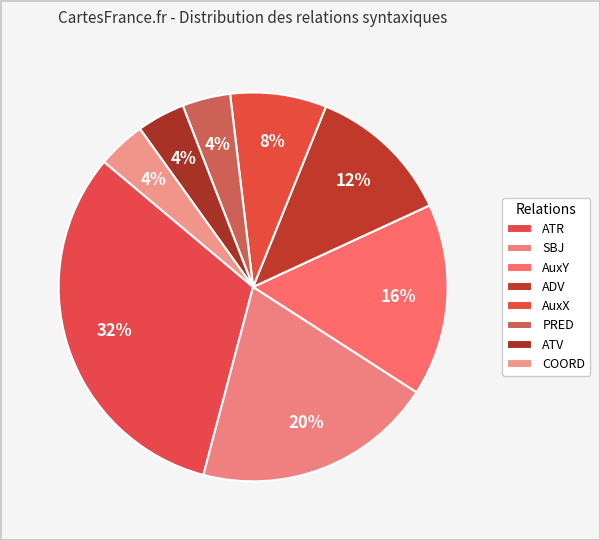

What is the smallest slice in the pie chart?

PRED